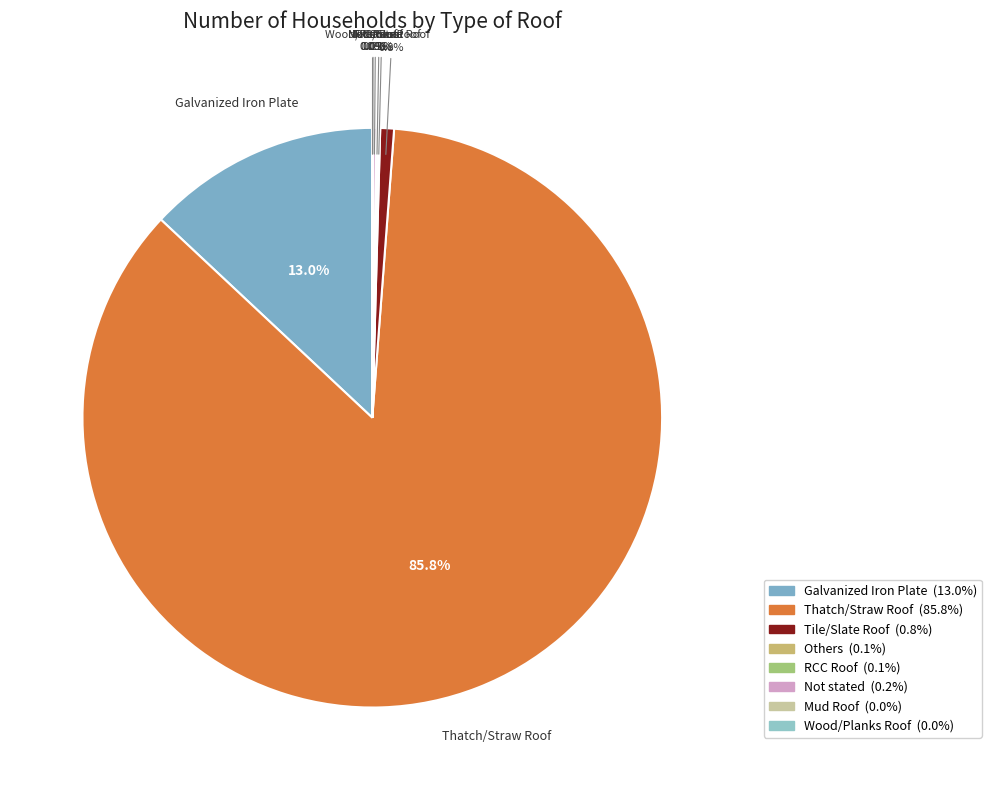

To the nearest percent, what is the difference between the largest and smallest slice percentages?

86%